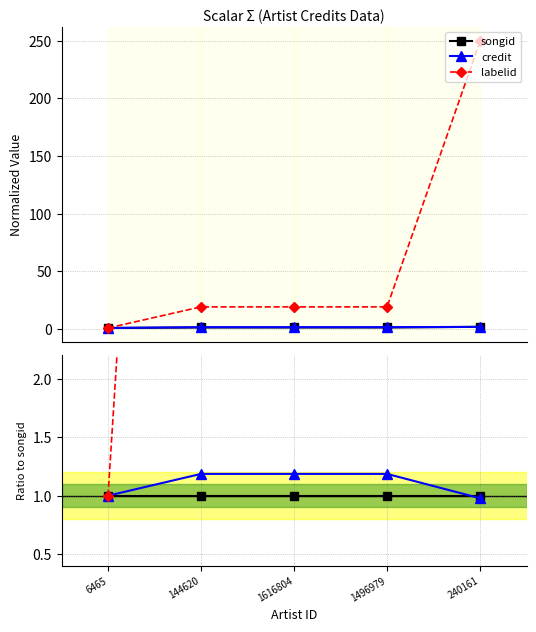

What are all the series names shown in the legend?

songid, credit, labelid